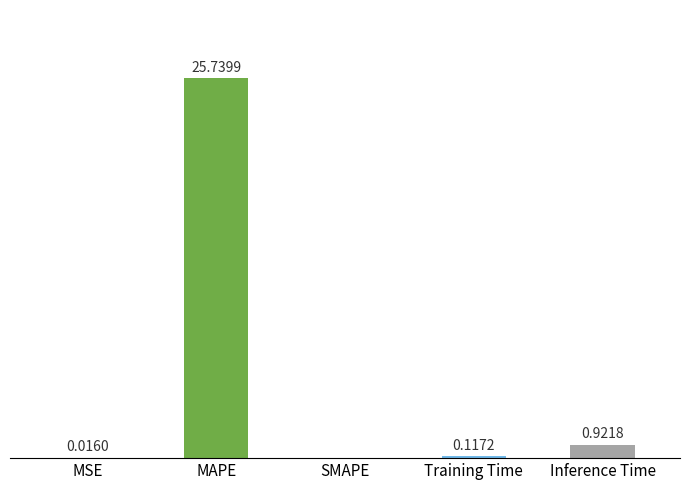

Between MSE and Inference Time, which is larger?

Inference Time